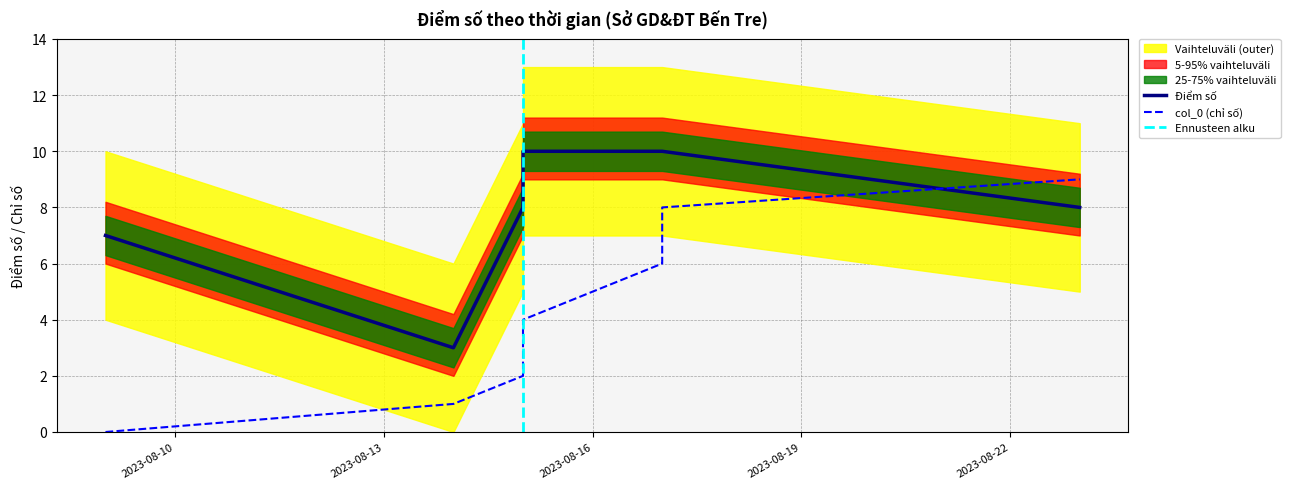

Is this an area chart (filled region under the line)?

No